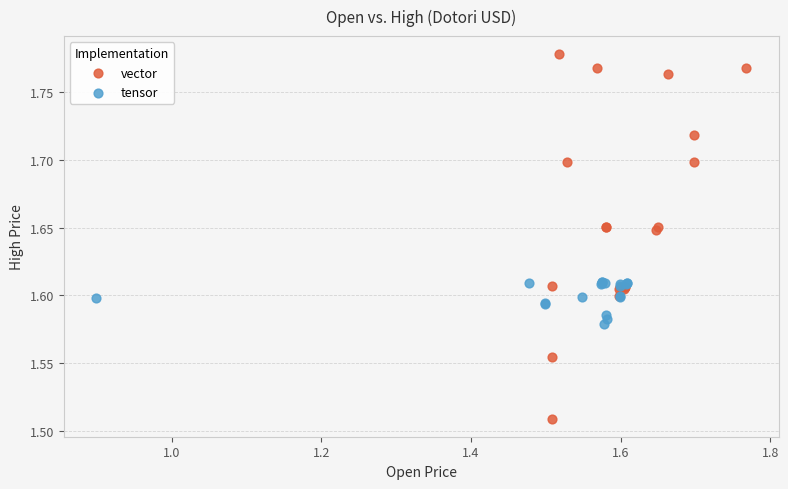

Which series contains the highest Y value?

vector